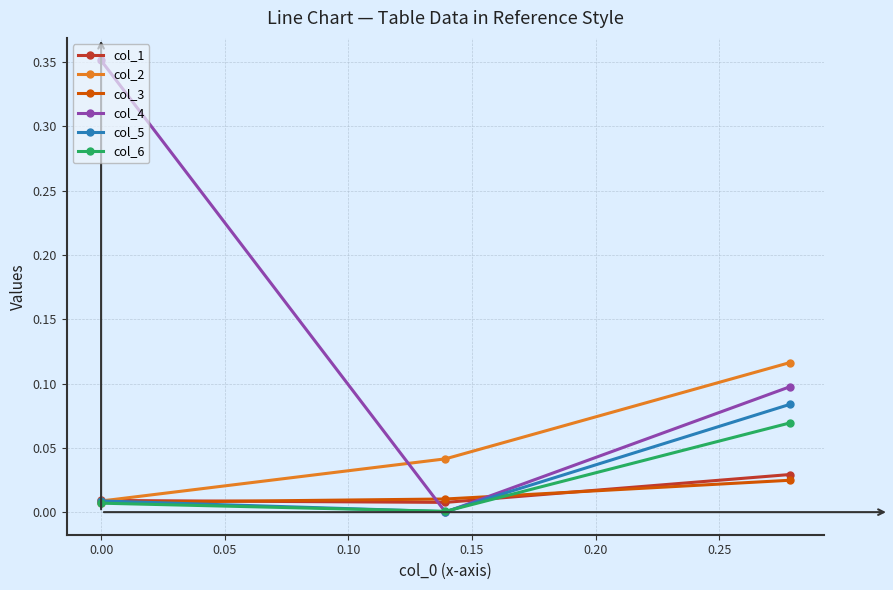

Which series has the largest total across all categories?

col_4